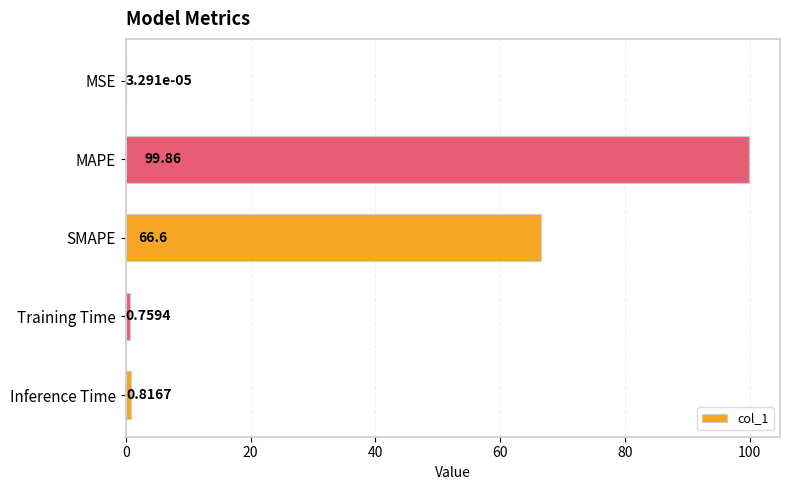

What is the sum of all values?

168.0